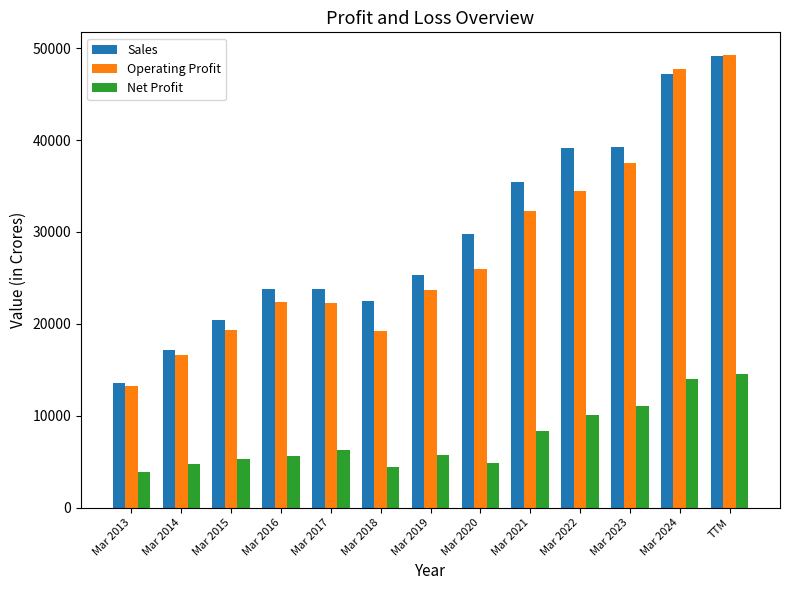

At which category is the sum across all series the highest?

TTM